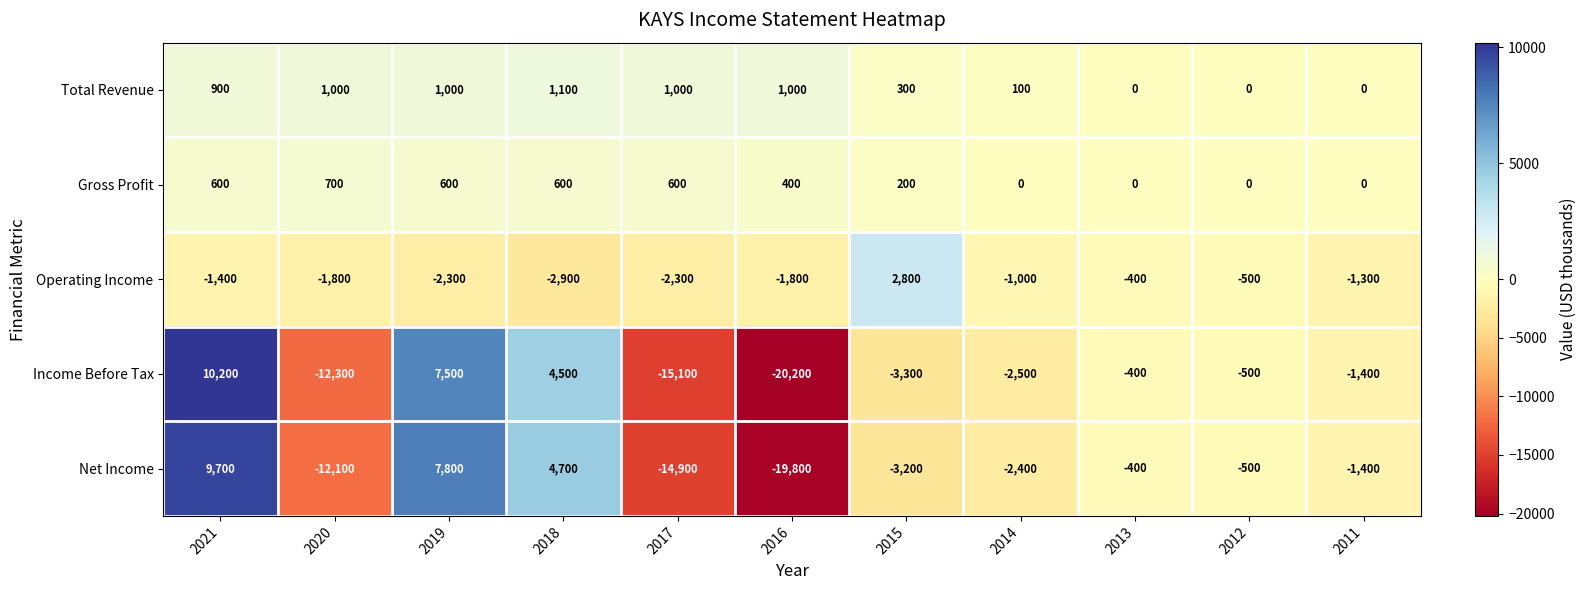

How many distinct data groups are displayed?

5